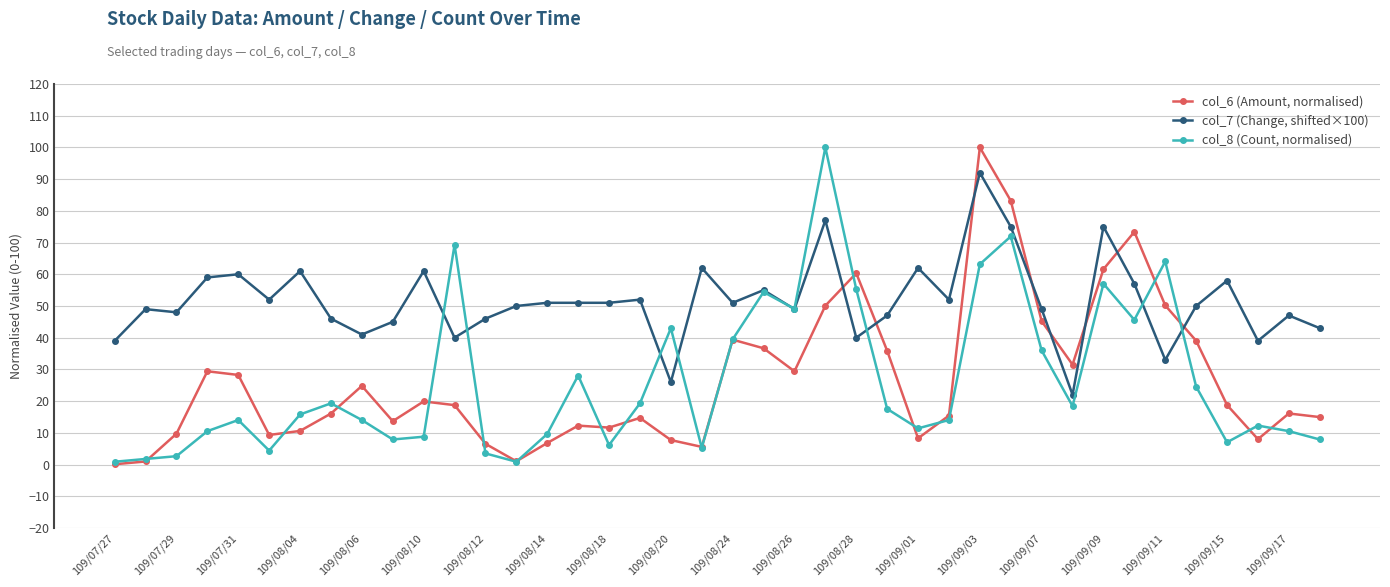

What is the difference between the maximum and second lowest values in the col_8 (Count, normalised) series?

99.1